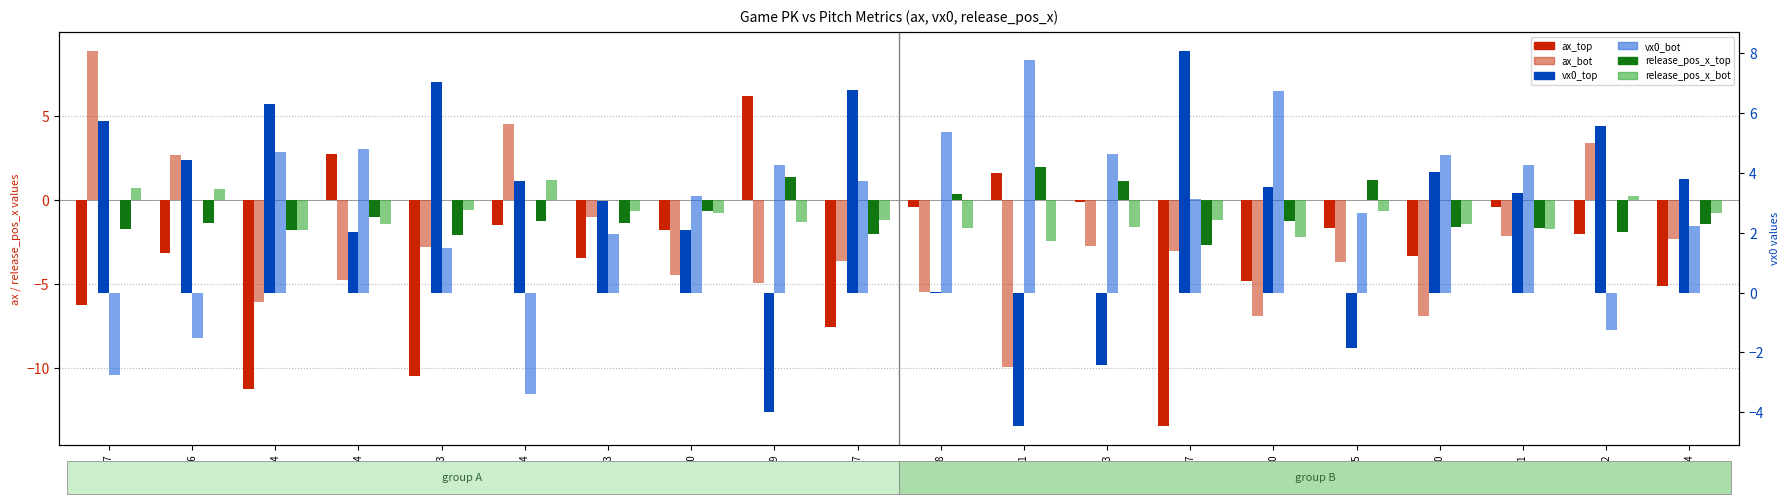

True or false: ax_top has a value of -2.0 at 777812.

True